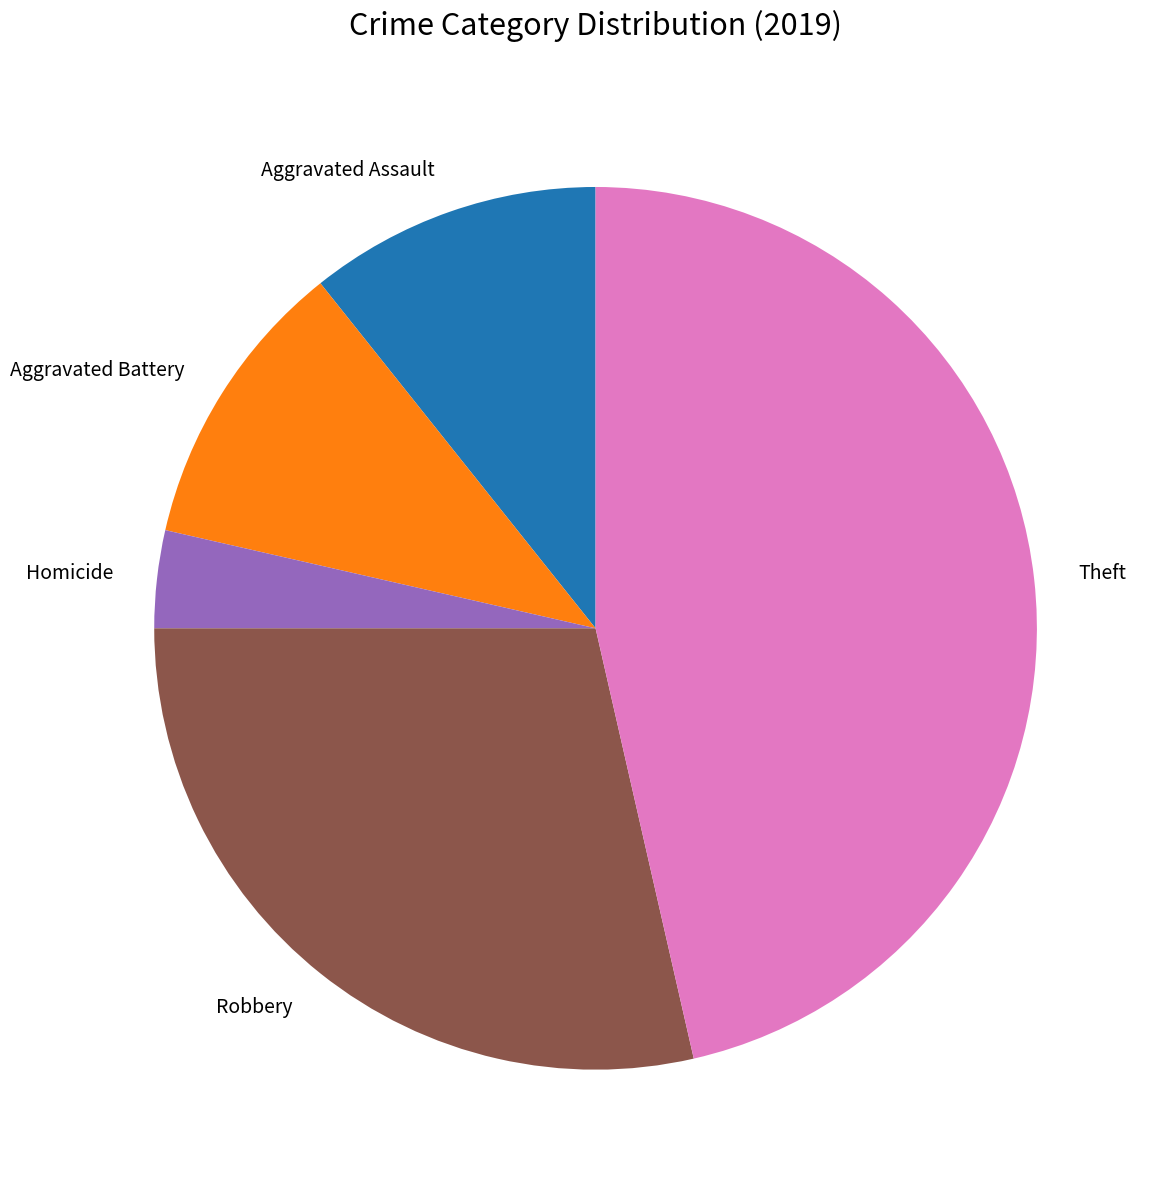

Is the sum of Aggravated Assault and Homicide greater than half?

No